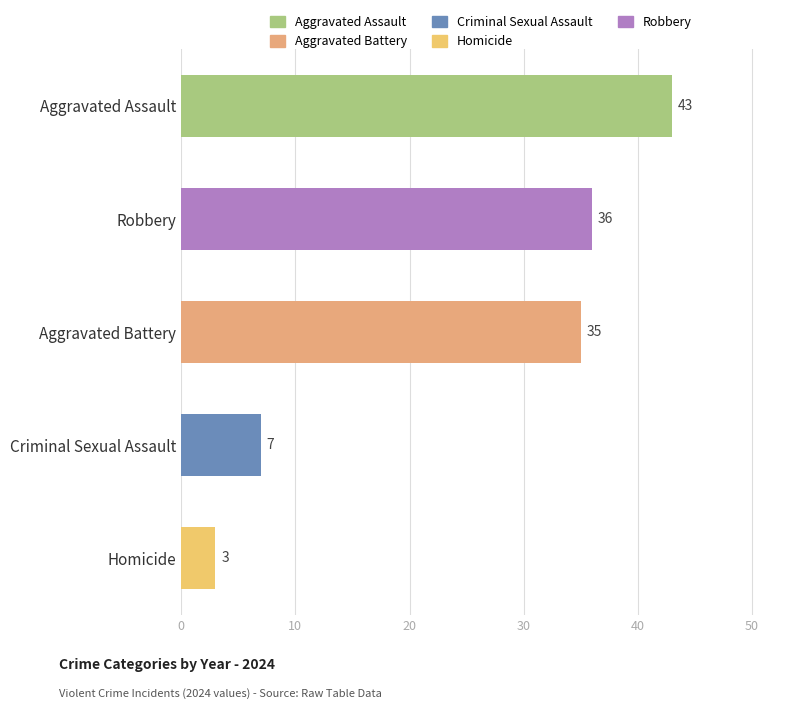

True or false: the data shows 35 at Aggravated Battery.

True